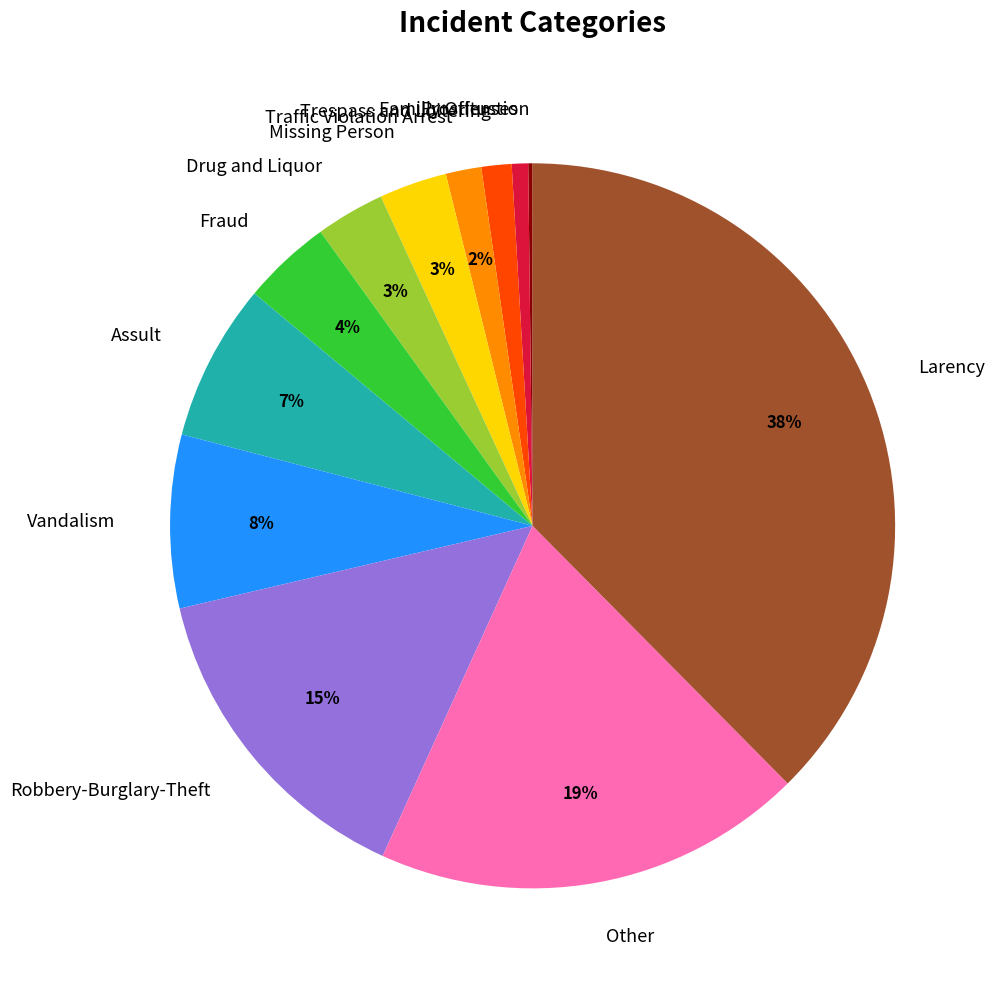

To the nearest percent, what is the combined percentage of Trespass and Loitering and Fraud?

5%